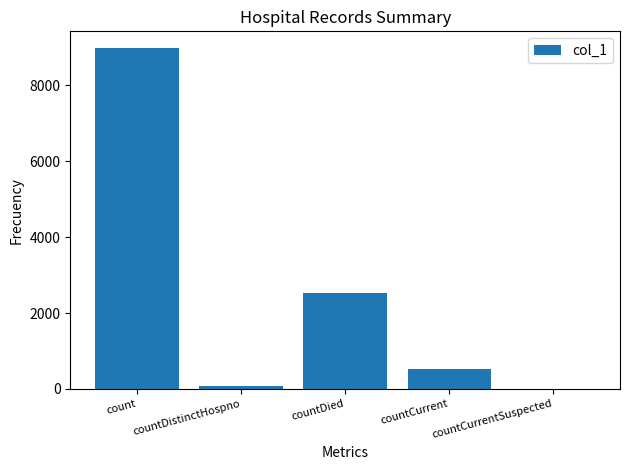

Count the number of data series in this chart.

1